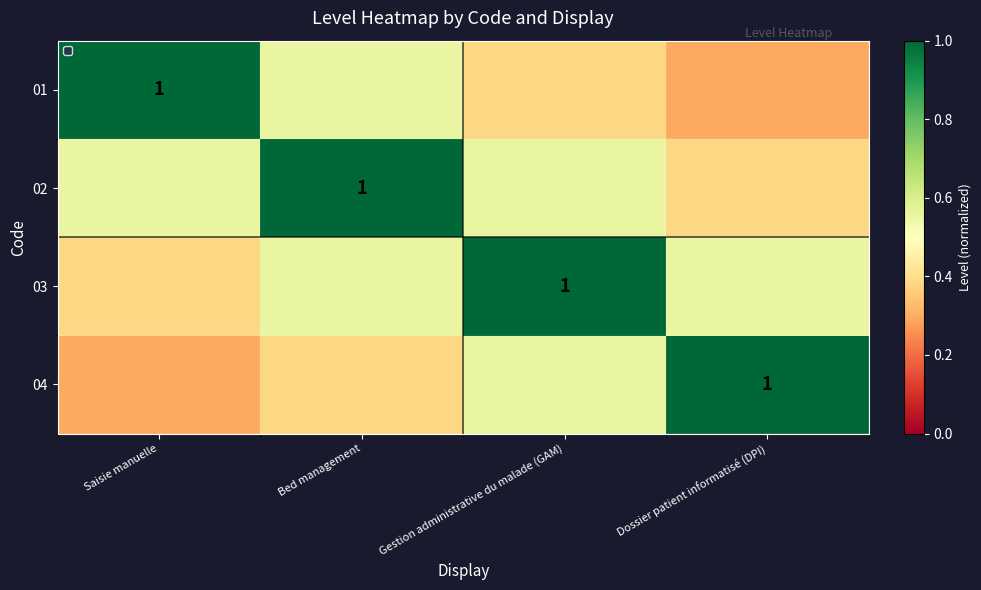

What is the difference between the maximum and second lowest values in the 02 series?

0.4